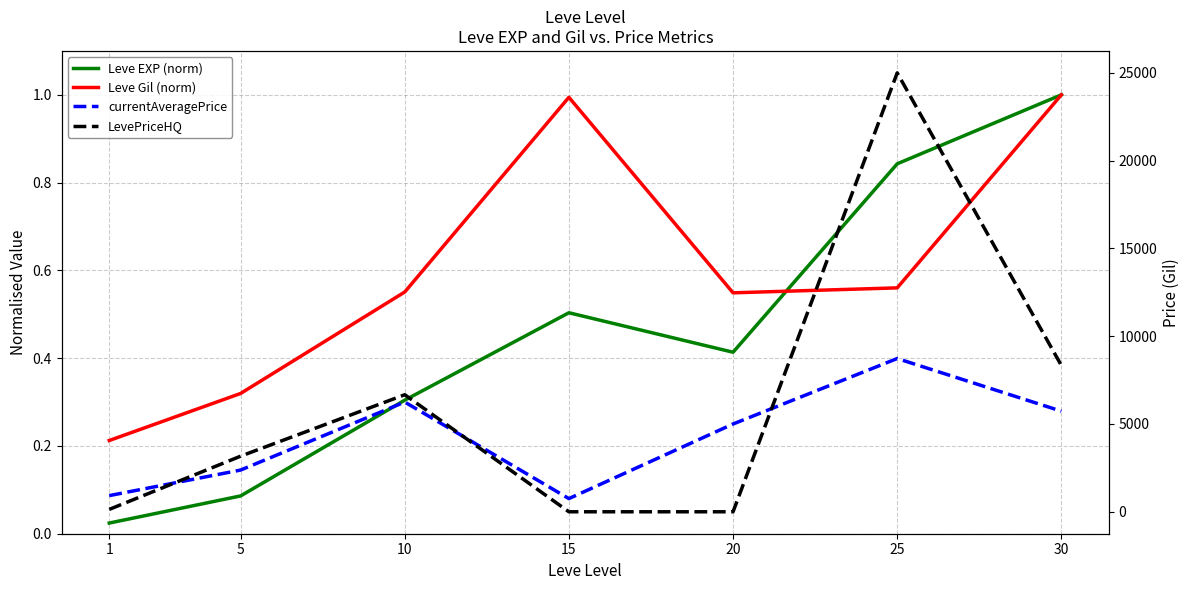

True or false: Leve Gil (norm) and currentAveragePrice intersect in this chart.

False